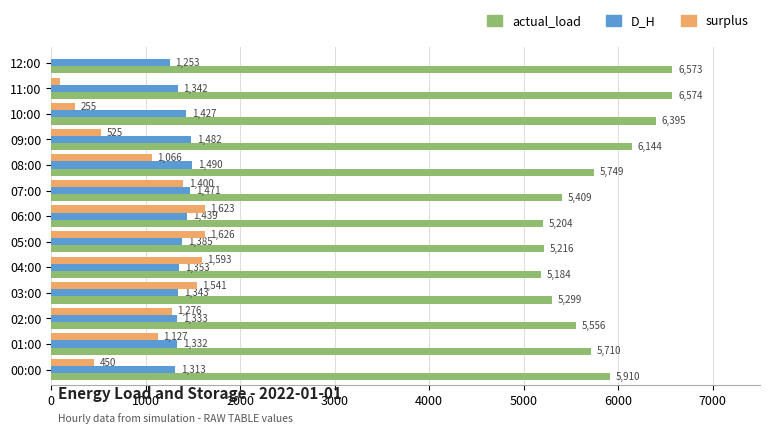

Which series has the largest range (max minus min)?

surplus